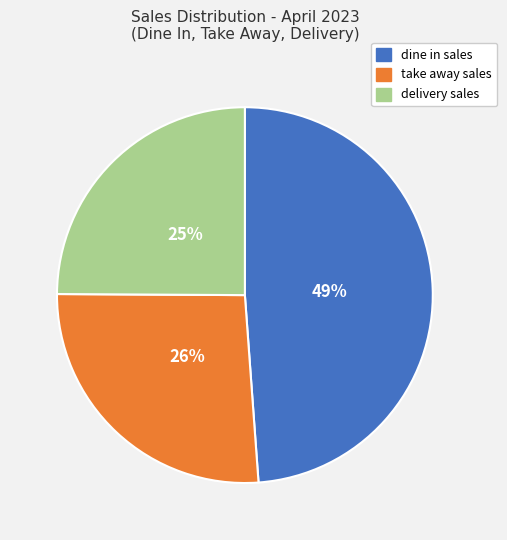

To the nearest percent, what is the difference between the dine in sales and take away sales slice percentages?

23%